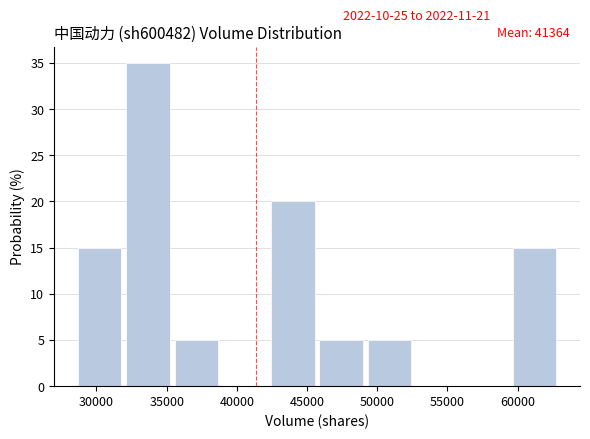

Over which range of the x-axis is the bar tallest?

32000 to 35500